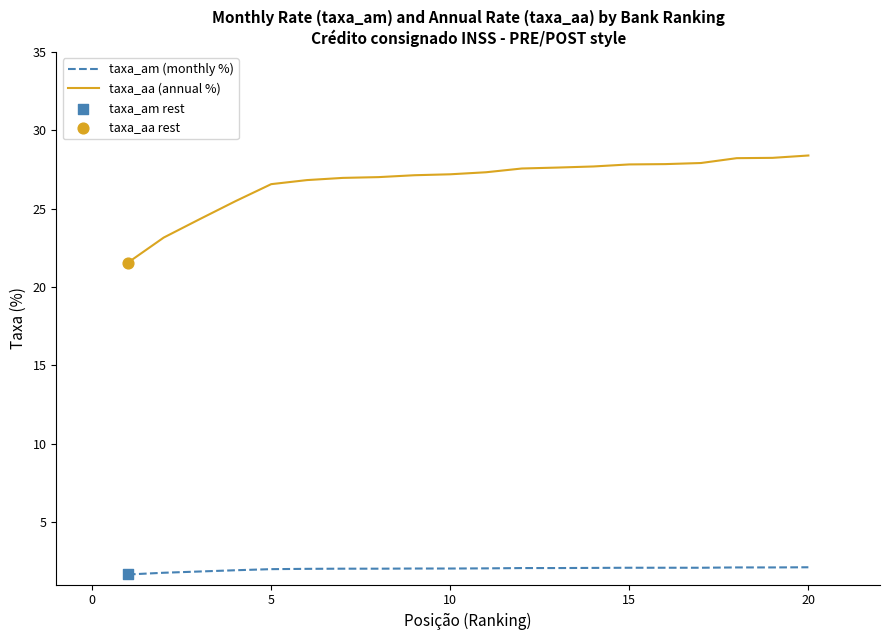

What is the highest value of the taxa_aa (annual %) series?

28.4